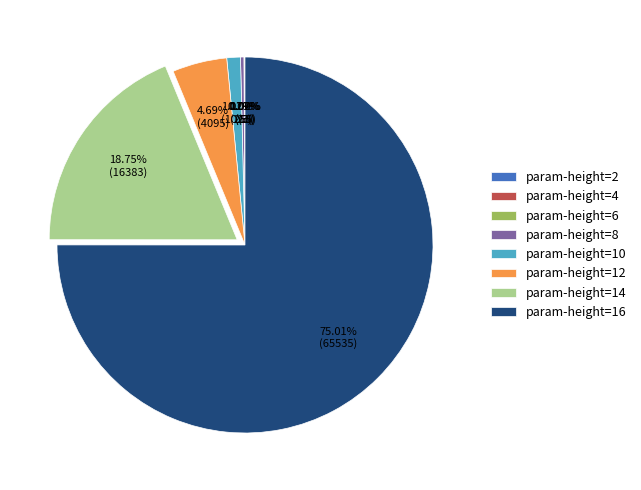

Which slice is the largest?

param-height=16